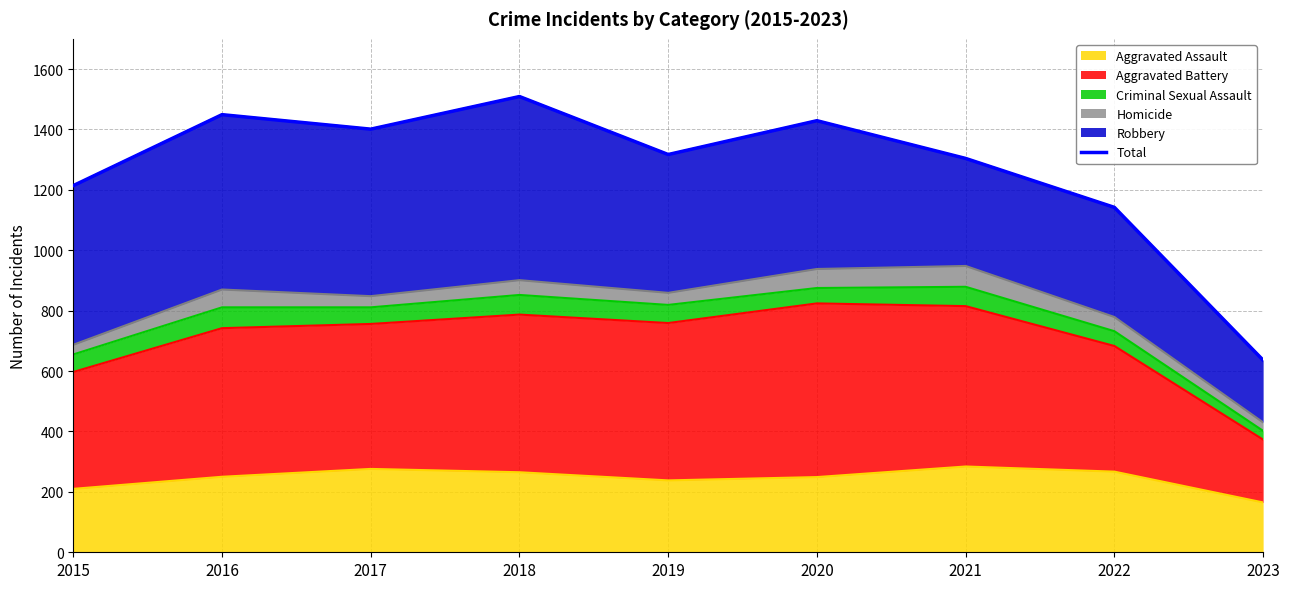

At which label does Aggravated Assault reach its minimum?

2023